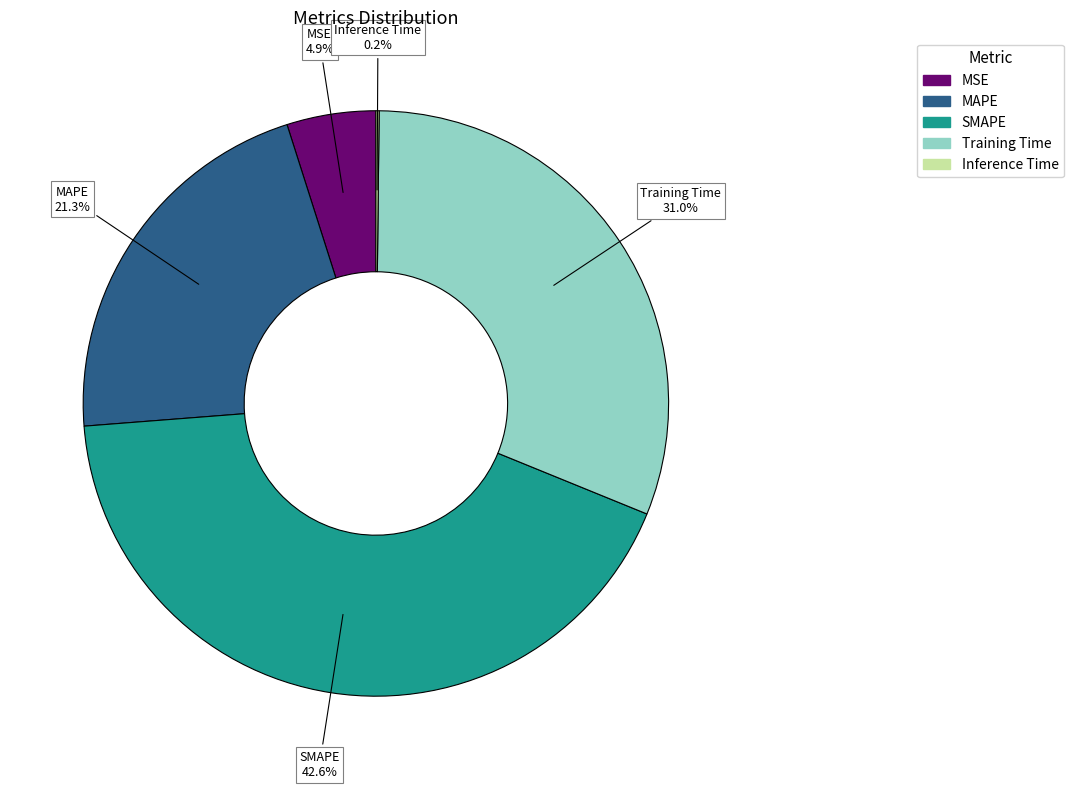

True or false: MAPE accounts for 21% of the total.

True